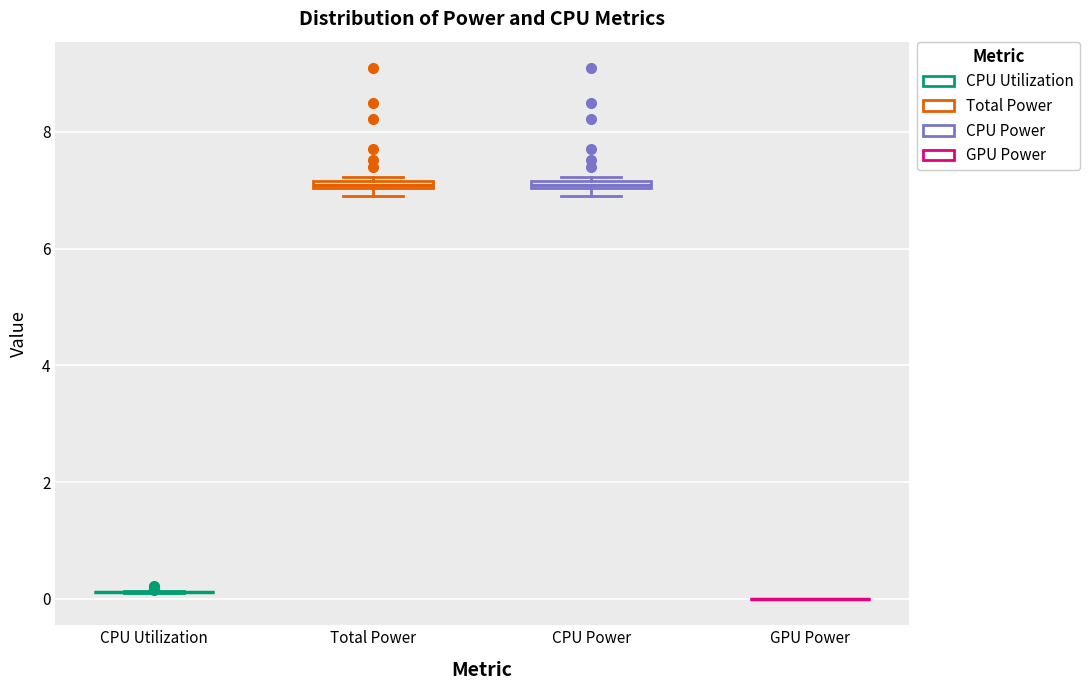

Where is the upper edge of the box for CPU Power on the y-axis? The values are not printed on the chart, so give them approximately, as read against the axis.

7.2